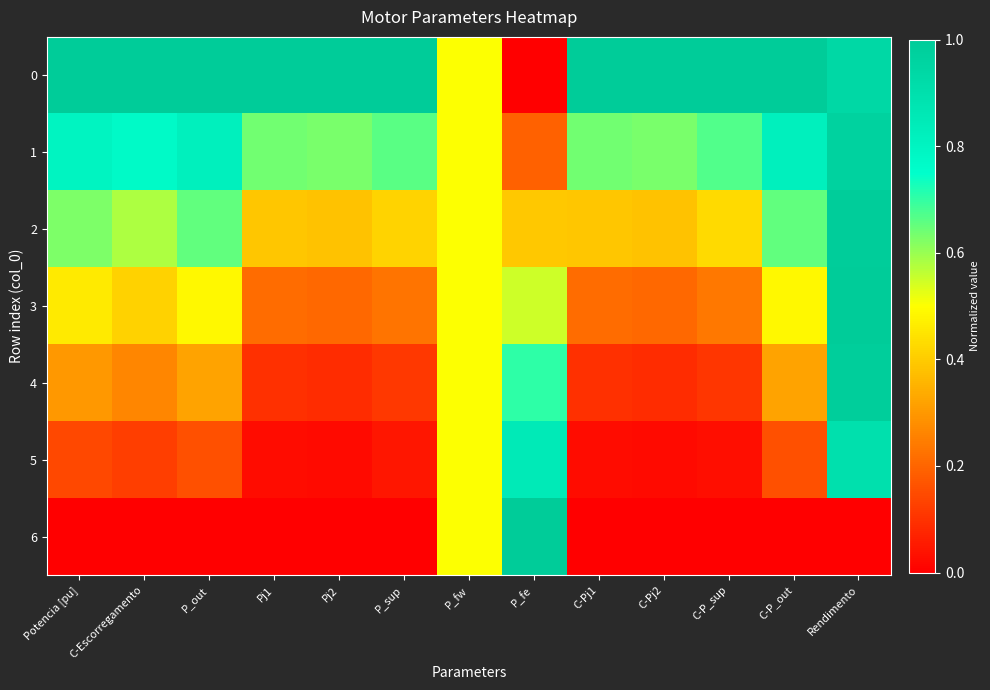

Rank the series by their maximum value, from highest to lowest.

0, 3, 6, 2, 4, 1, 5